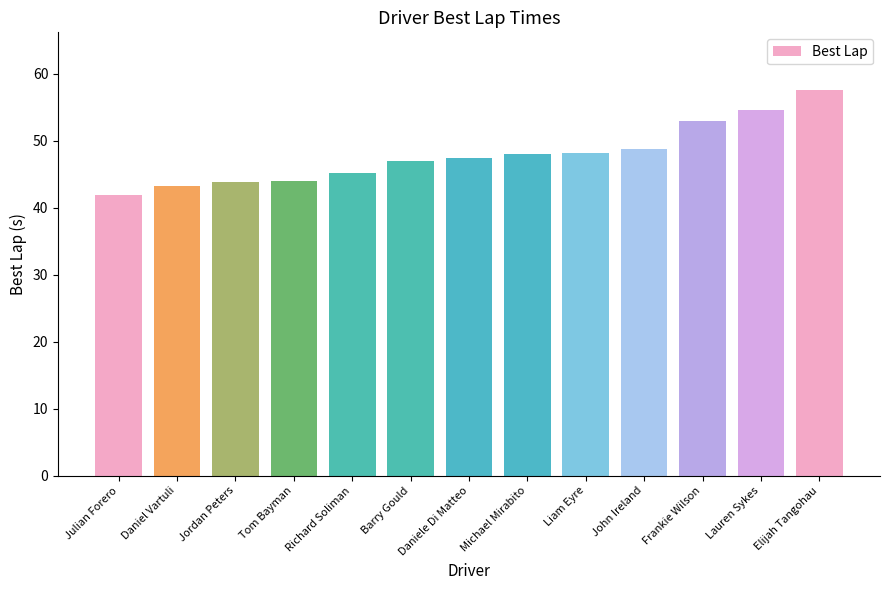

Does the chart contain any negative values?

No